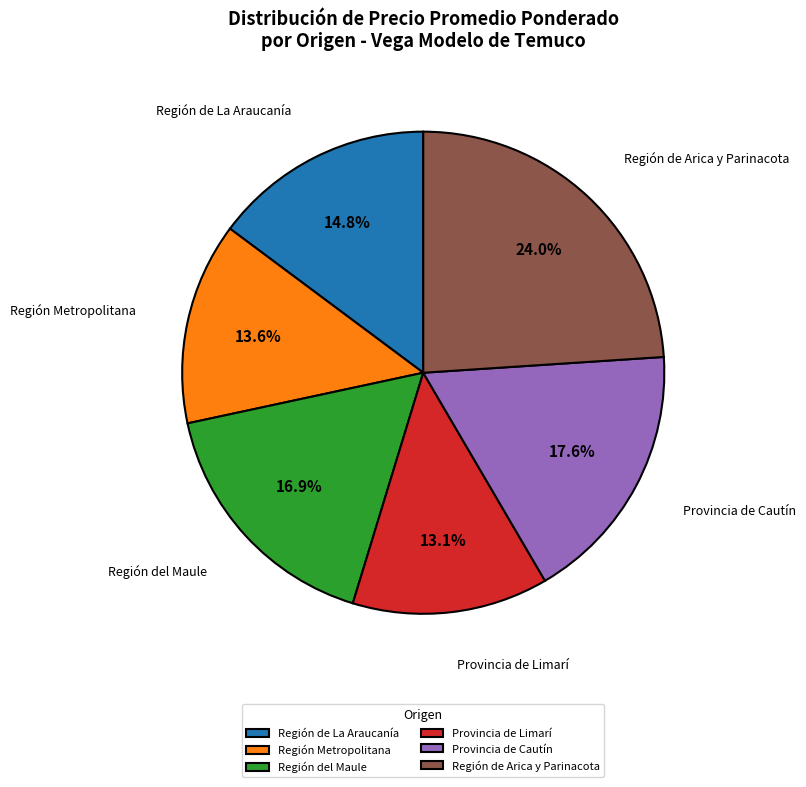

Does any single category account for the majority?

No